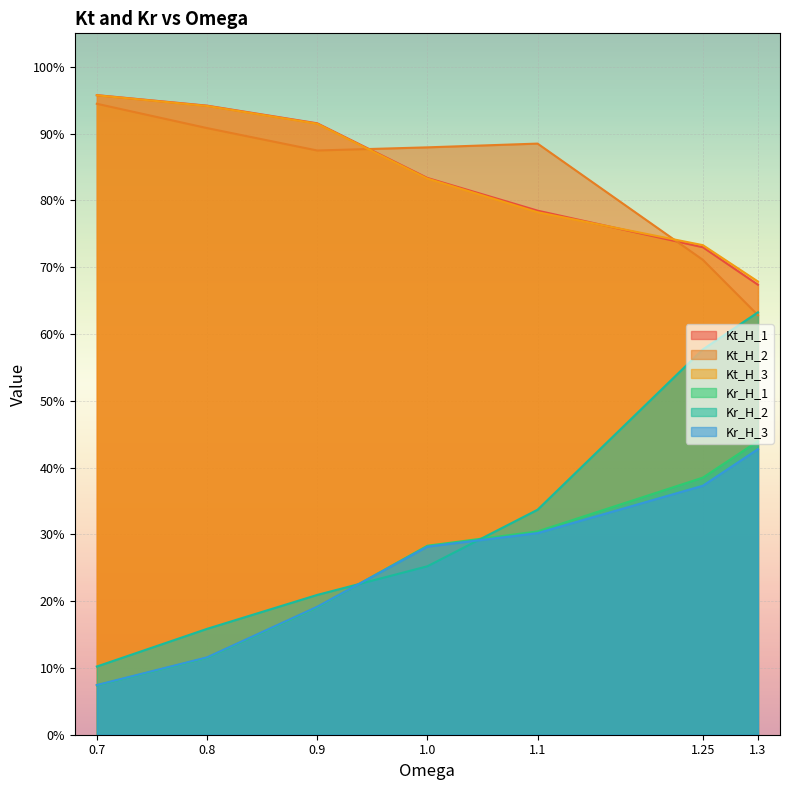

Is the value of Kt_H_3 at 0.9 greater than the value of Kr_H_1 at 1.0?

Yes